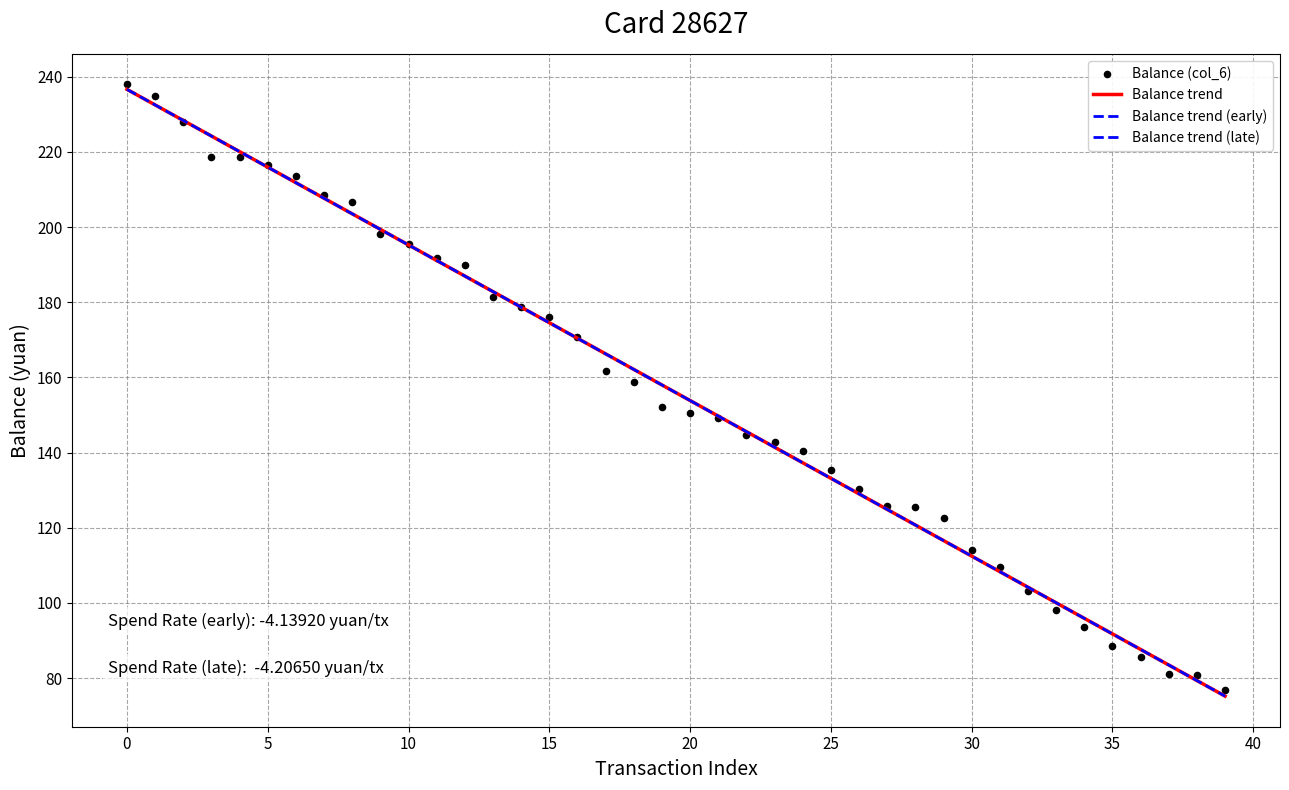

What is the change in value from 27 to 39?

-49.0